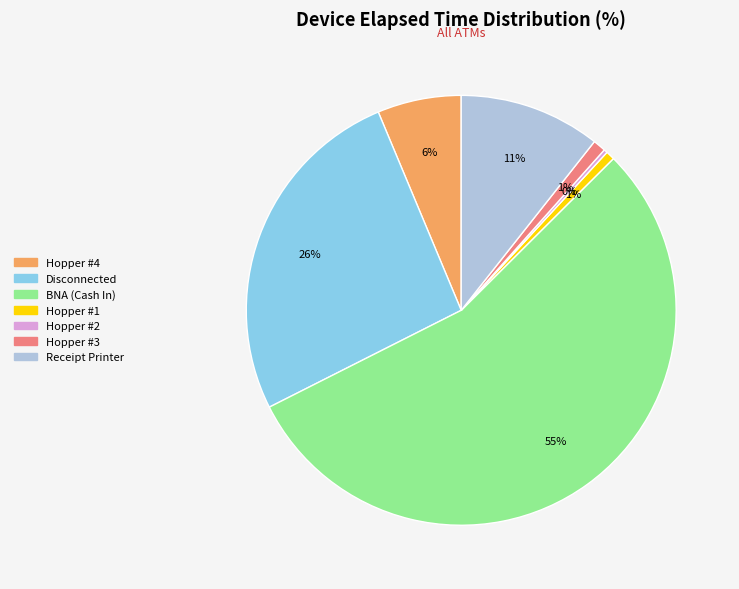

To the nearest percent, what is the average slice percentage?

14%